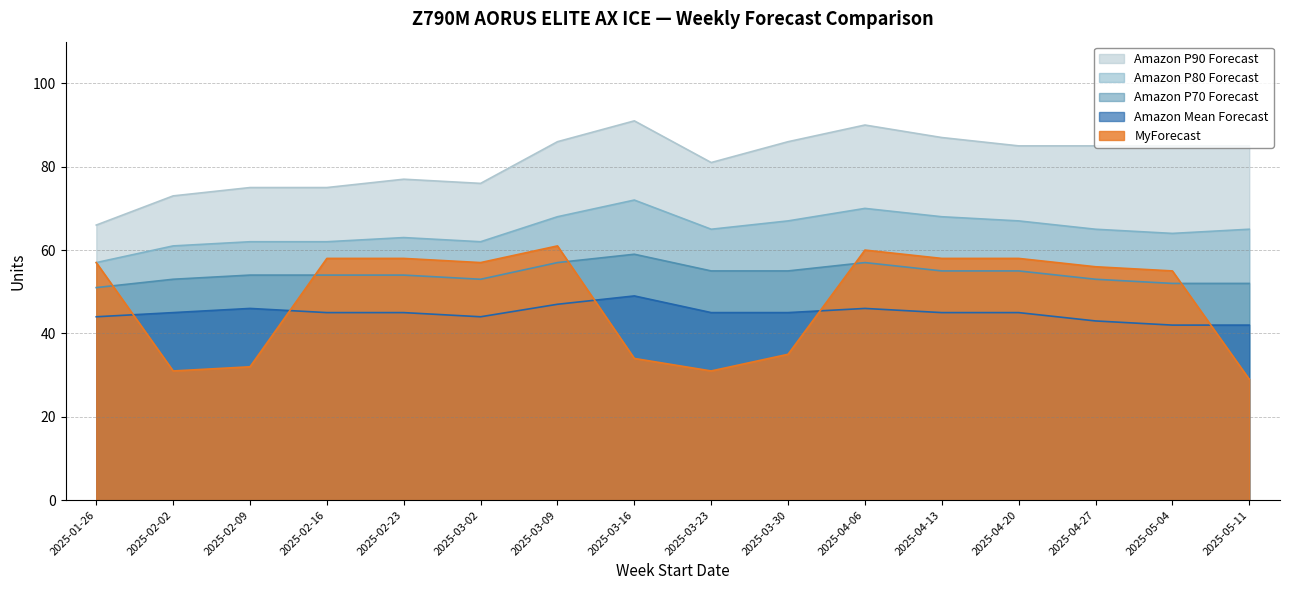

List the series in order of their peak value, highest first.

Amazon P90 Forecast, Amazon P80 Forecast, MyForecast, Amazon P70 Forecast, Amazon Mean Forecast